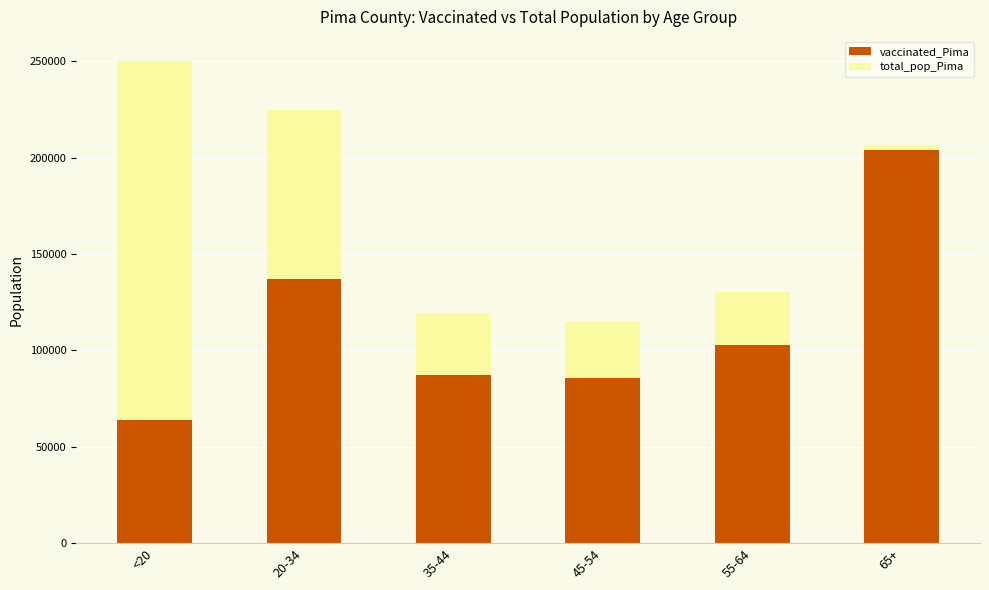

What is the minimum value for vaccinated_Pima?

64049